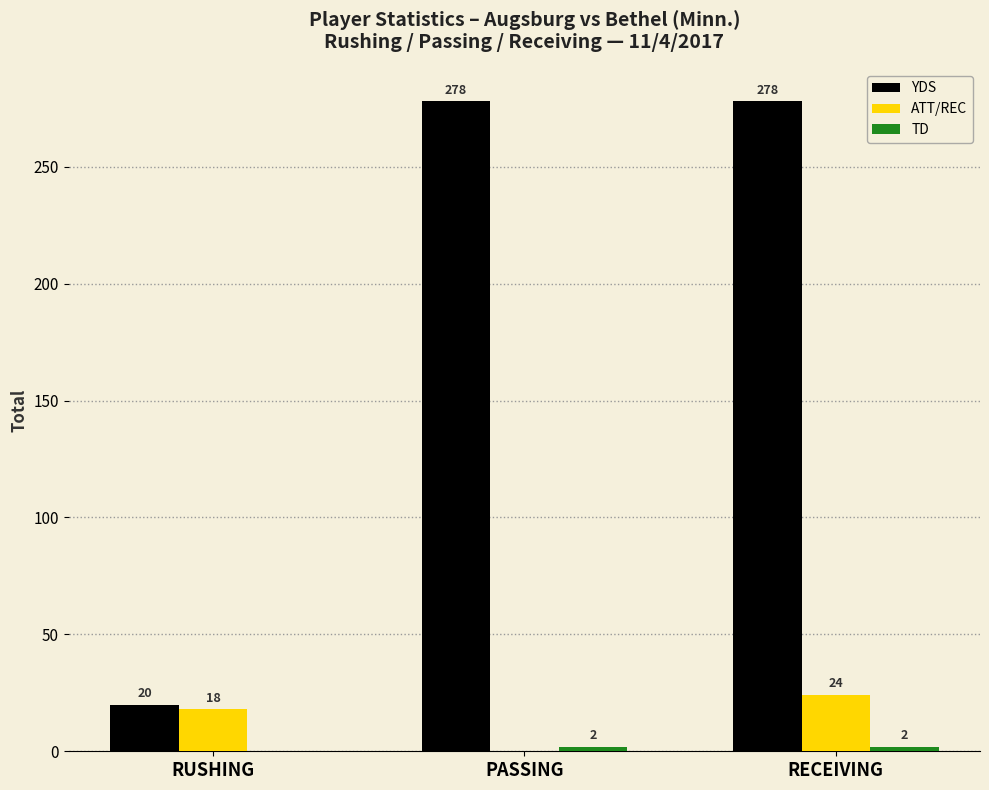

Are the bars grouped side by side (vs. stacked)?

Yes